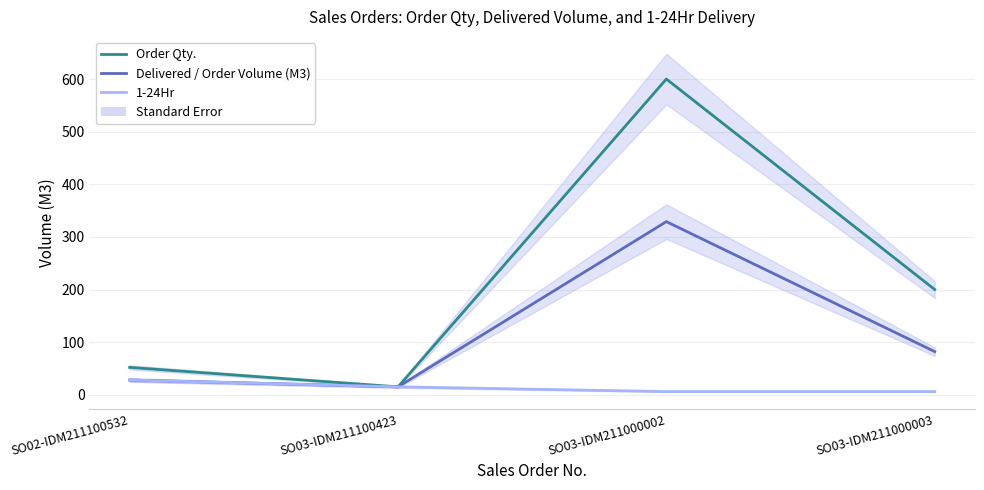

True or false: Order Qty. and 1-24Hr cross at least once.

False